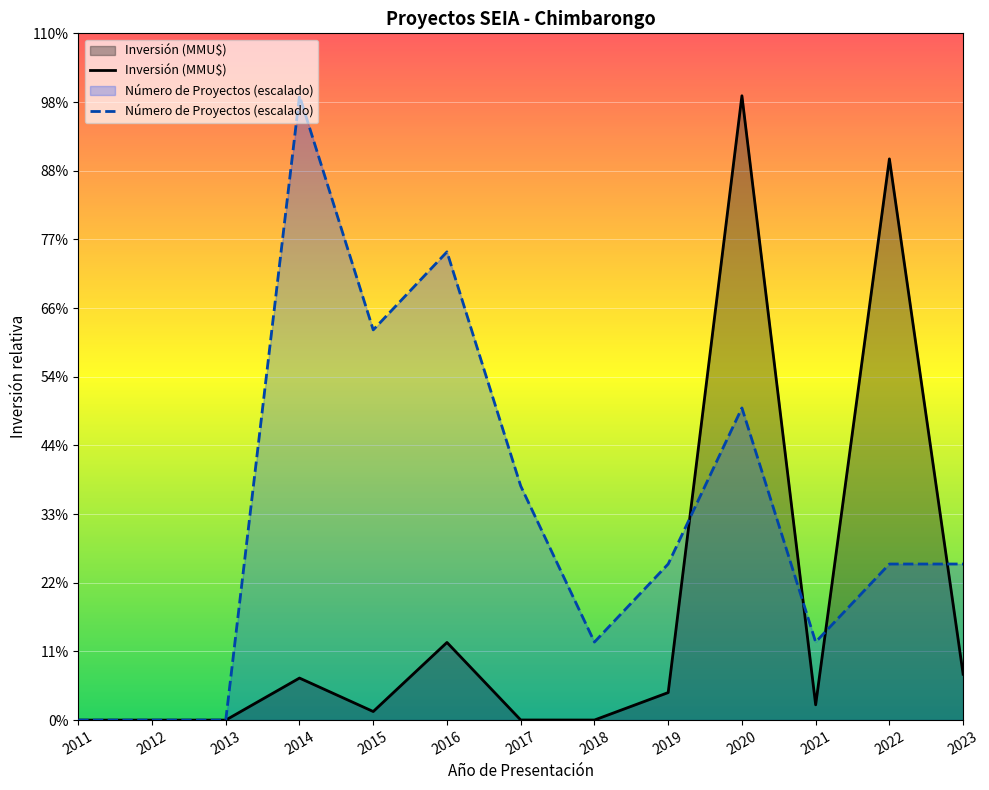

Reading left to right, what are all the values shown in this chart?

Inversión (MMU$): 2011=0	2012=0	2013=0	2014=27486	2015=5610	2016=50778	2017=74	2018=40	2019=18000	2020=408272	2021=10000	2022=367000	2023=30000
Número de Proyectos (escalado): 2011=0	2012=0	2013=0	2014=408272	2015=255170	2016=306204	2017=153102	2018=51034	2019=102068	2020=204136	2021=51034	2022=102068	2023=102068